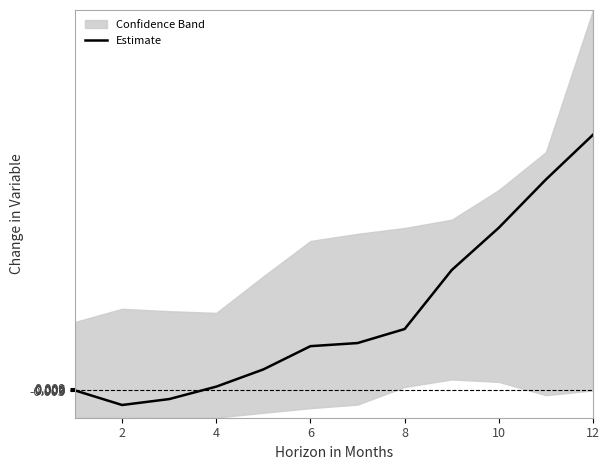

The value at 10 is 0.1. True or false?

True